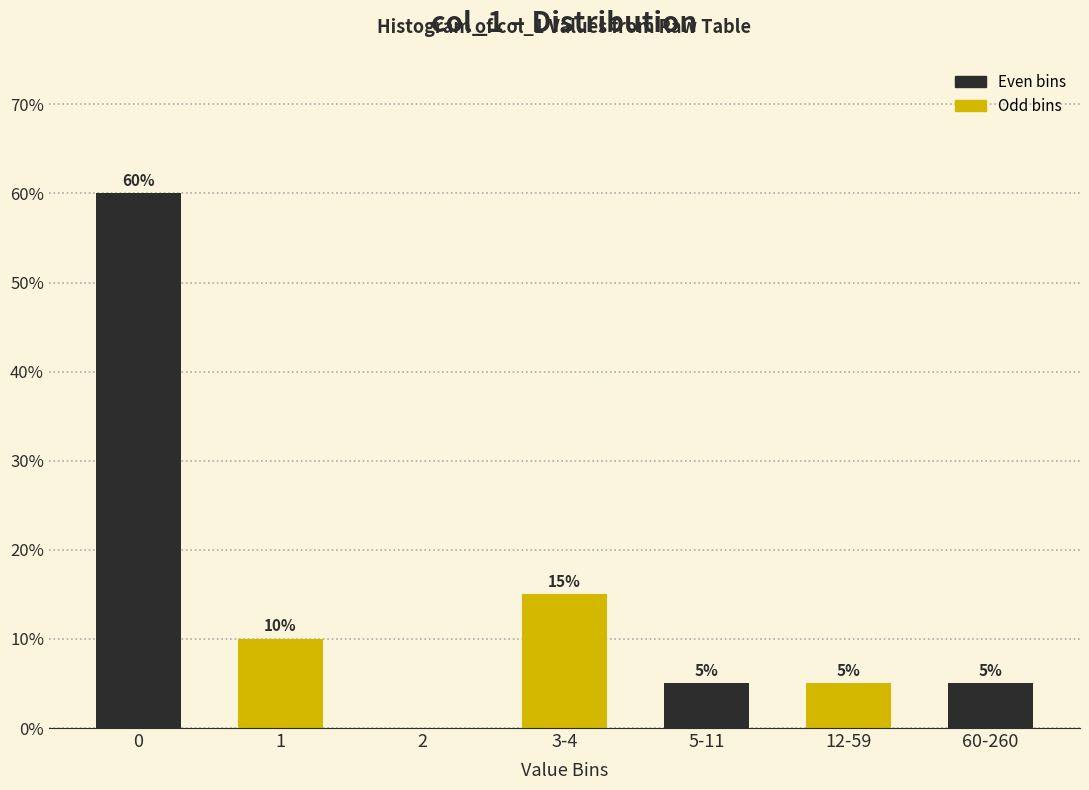

Reading right to left, extract all data points from this chart.

60-260=5	12-59=5	5-11=5	3-4=15	2=0	1=10	0=60